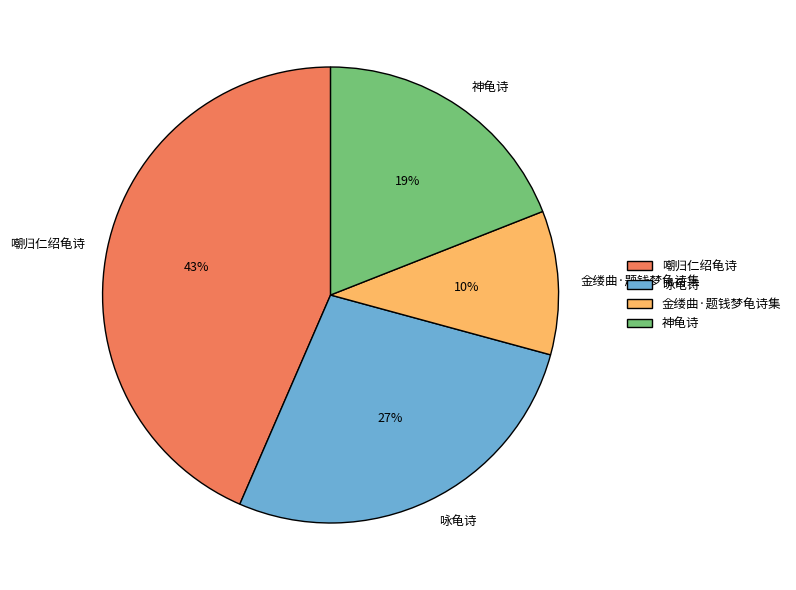

Do 神龟诗 and 咏龟诗 together represent more than half of the pie?

No